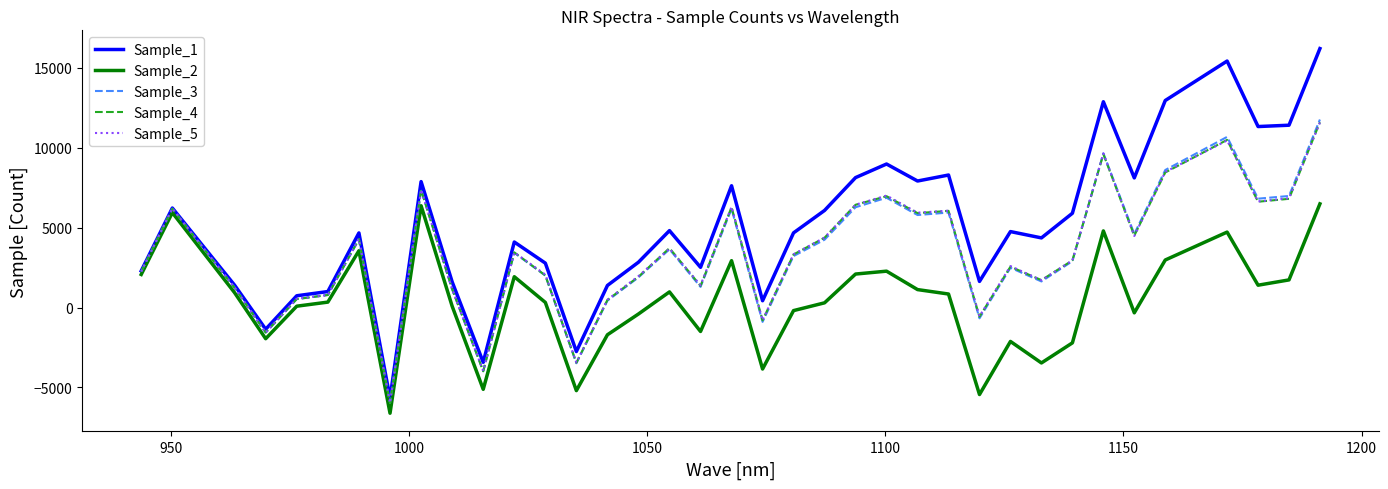

Which series has the largest total across all categories?

Sample_1